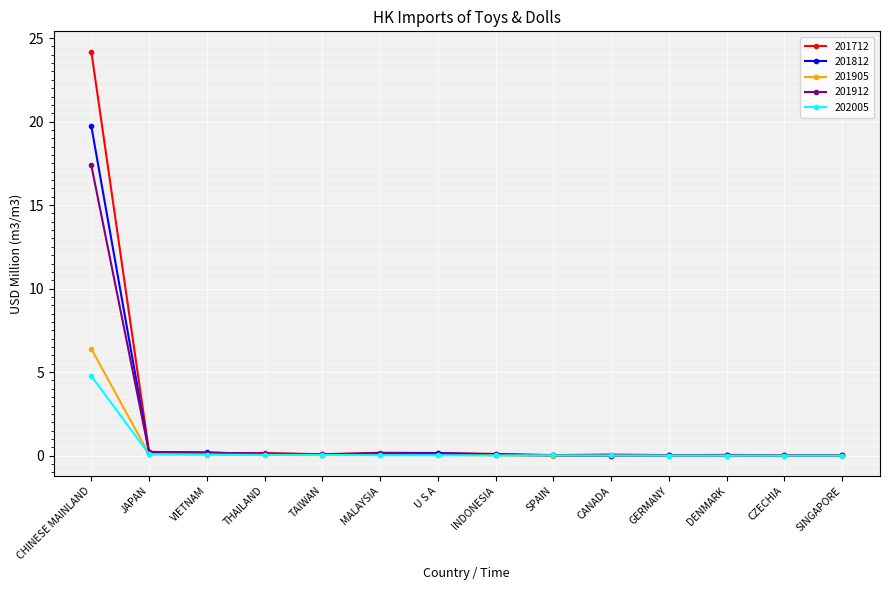

Rank the series by their maximum value, from highest to lowest.

201712, 201812, 201912, 201905, 202005